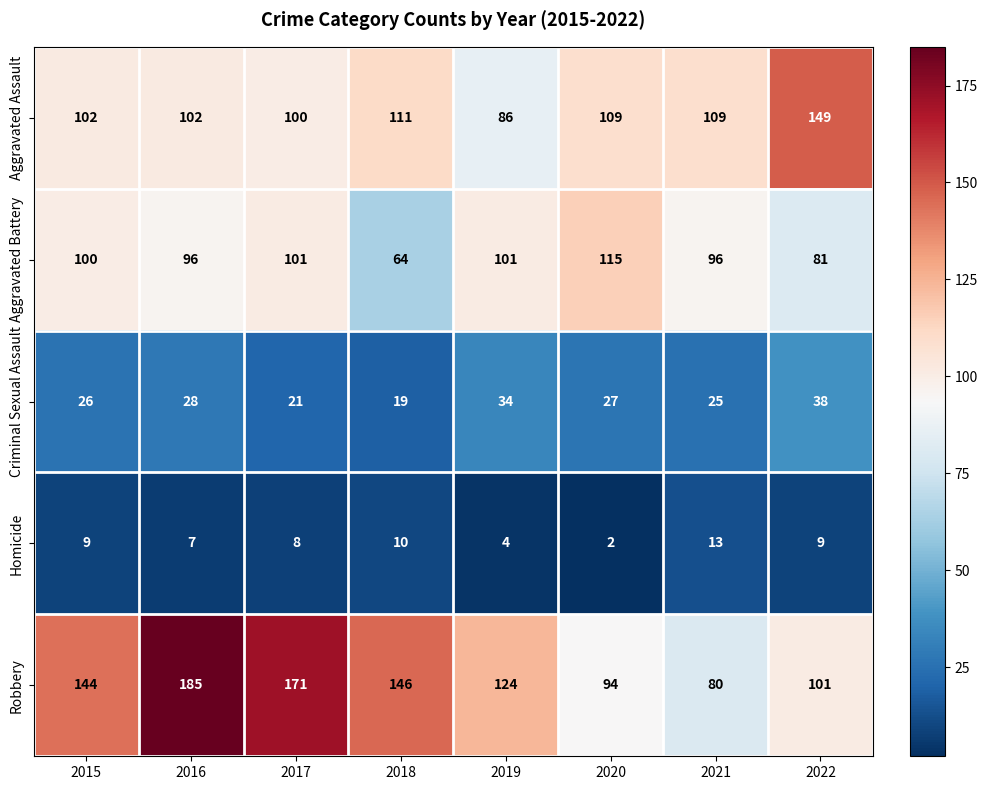

What is the greatest value displayed?

185